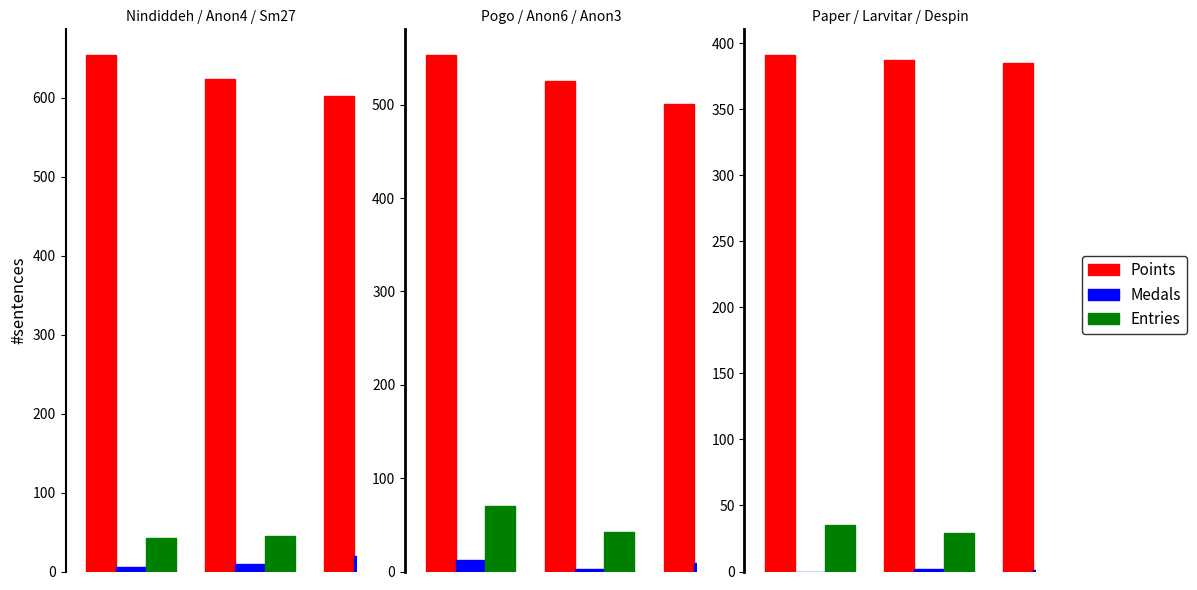

True or false: Entries has a value of 21 at 0.

False